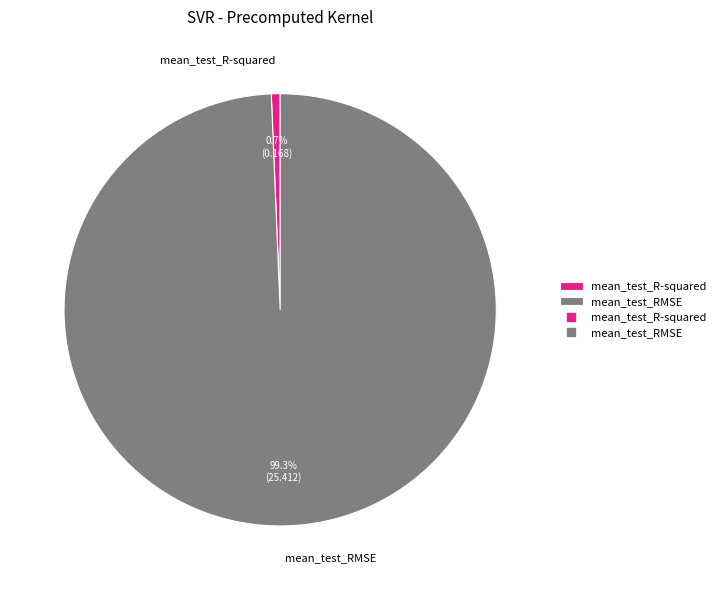

Does mean_test_RMSE account for over 50% of the chart?

Yes